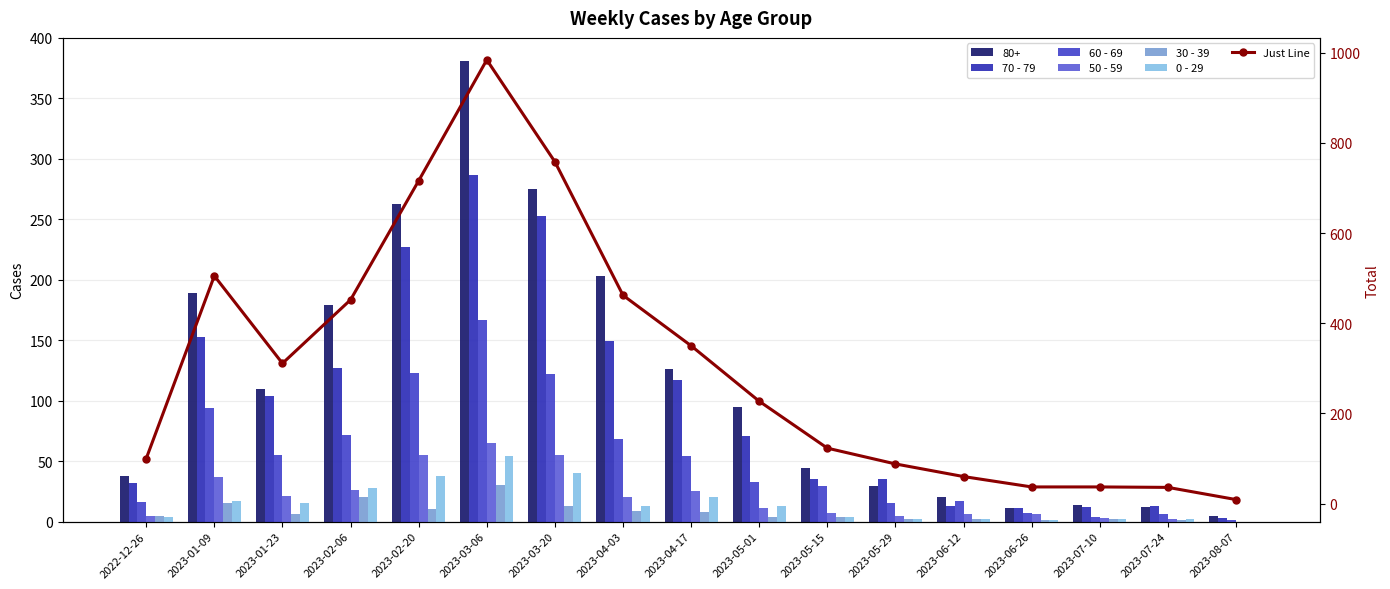

Which category has the highest value in the 30 - 39 series?

2023-03-06